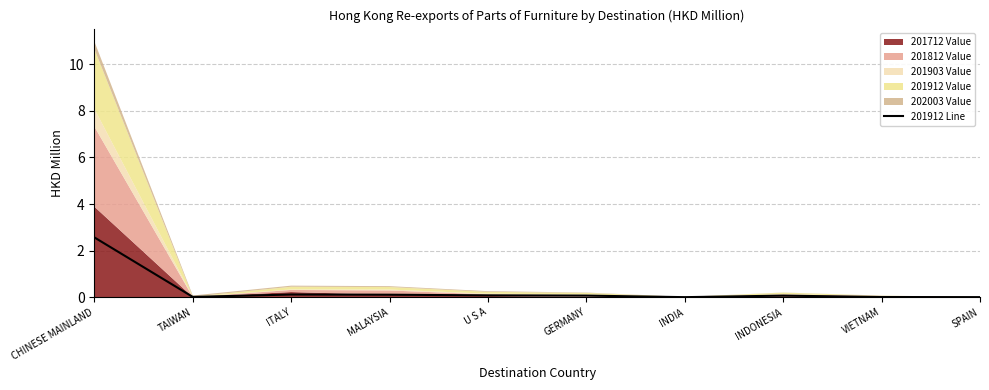

What is the difference between the maximum and second lowest values?

2.6